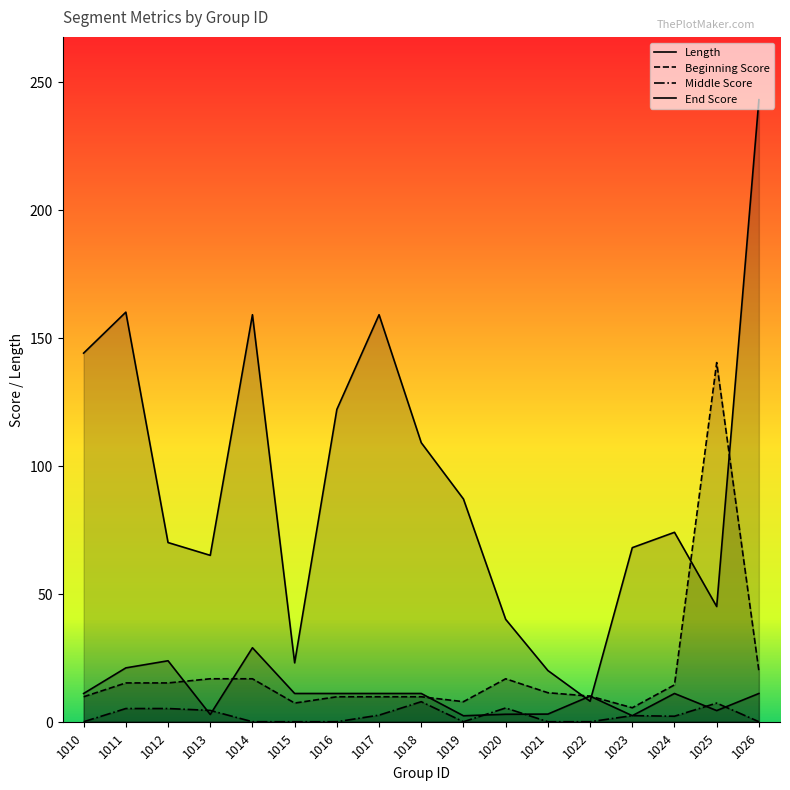

Which category has the highest value in the End Score series?

1014